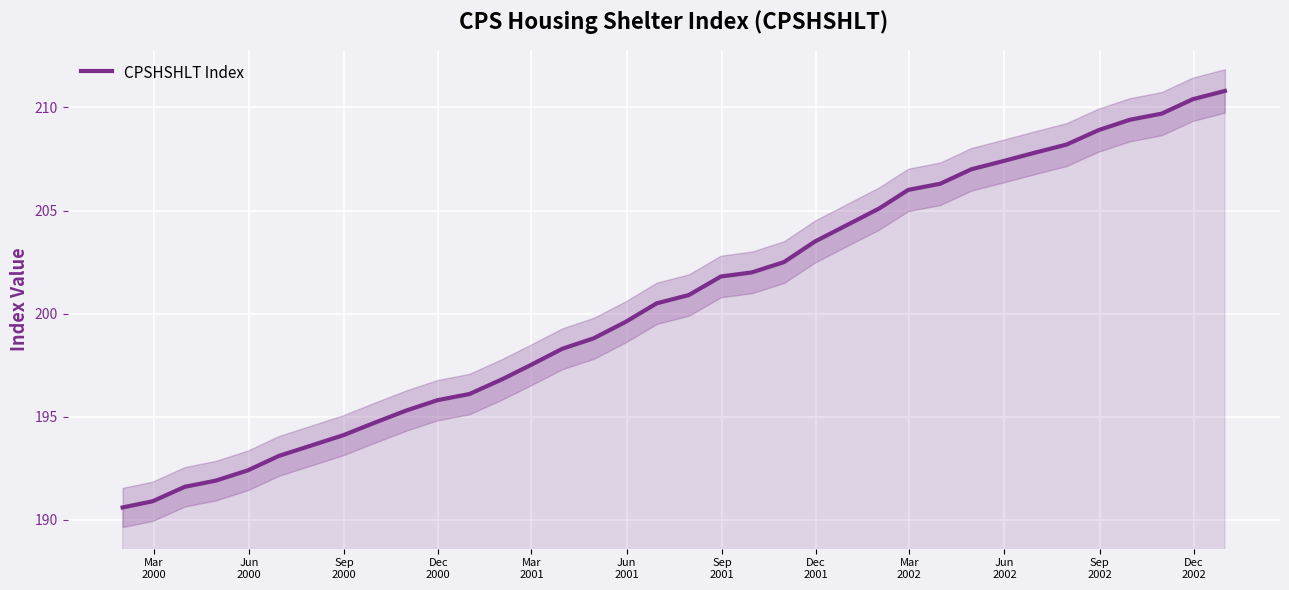

What is the maximum value for CPSHSHLT Index?

210.8